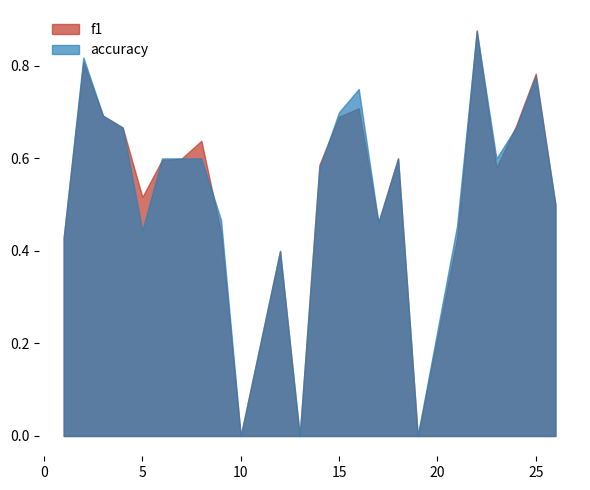

What is the total value across all series at 26?

1.0